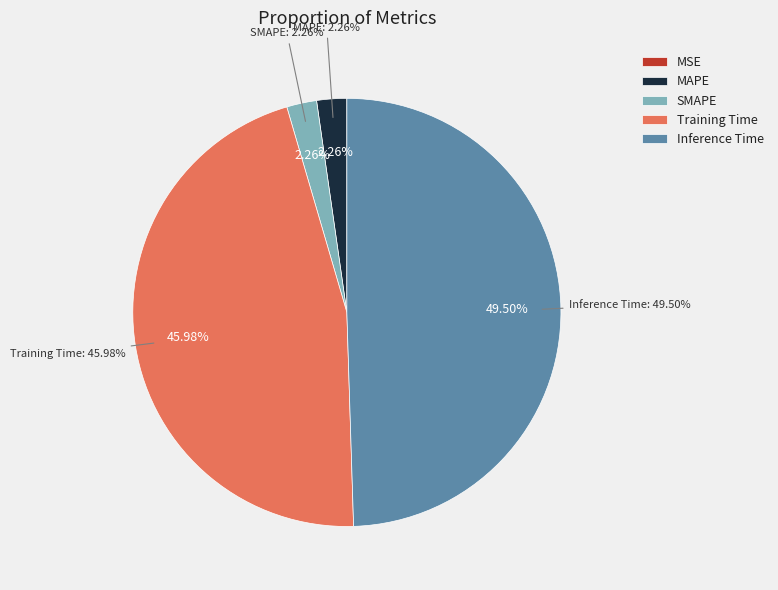

What portion of the pie excludes MAPE?

97.7%